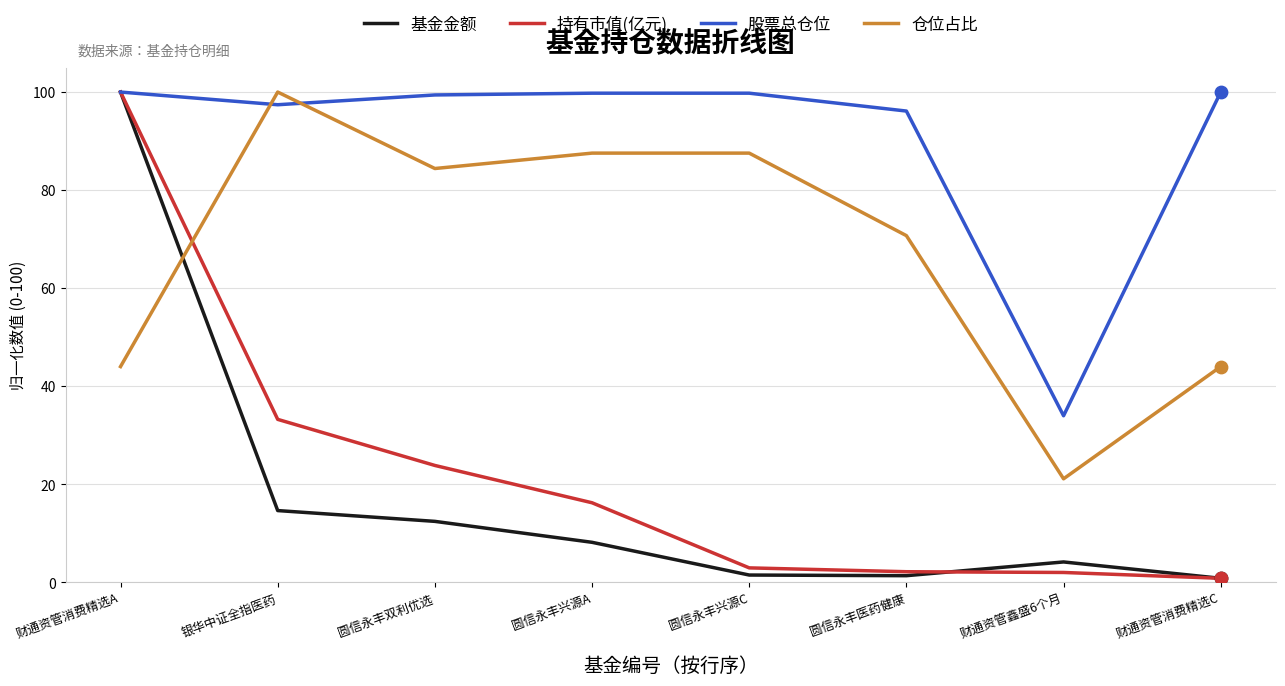

Which series changed the most between 圆信永丰医药健康 and 财通资管消费精选C?

仓位占比